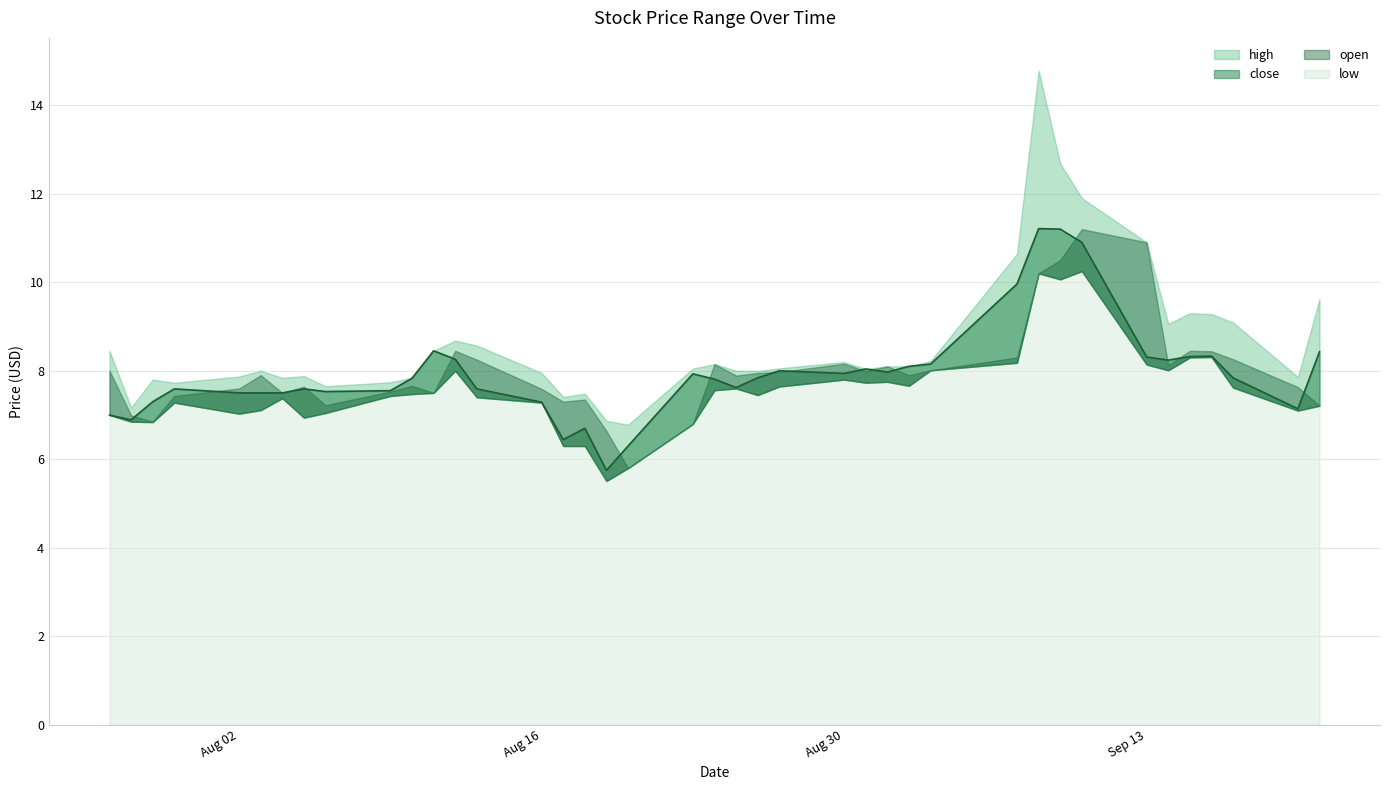

How many values in the high series exceed 8?

22